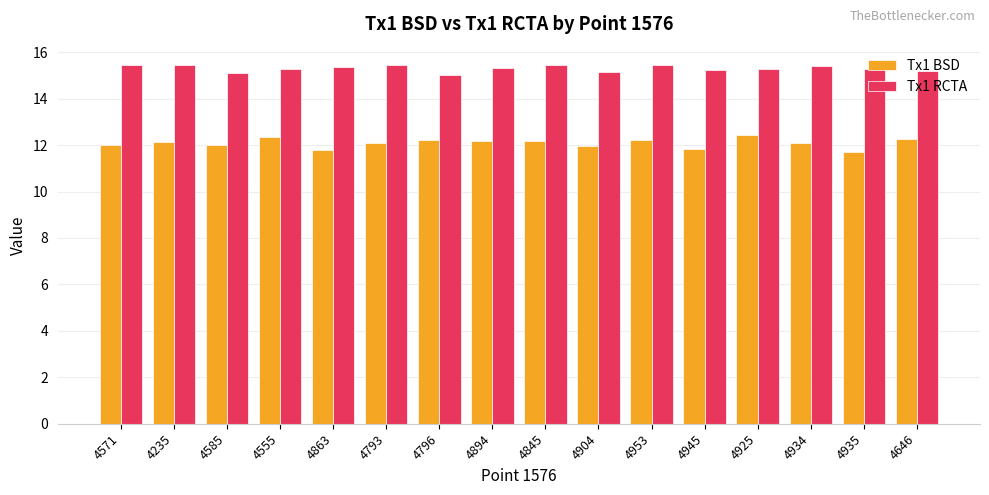

What is the sum of the Tx1 BSD values at 4235 and 4953?

24.3